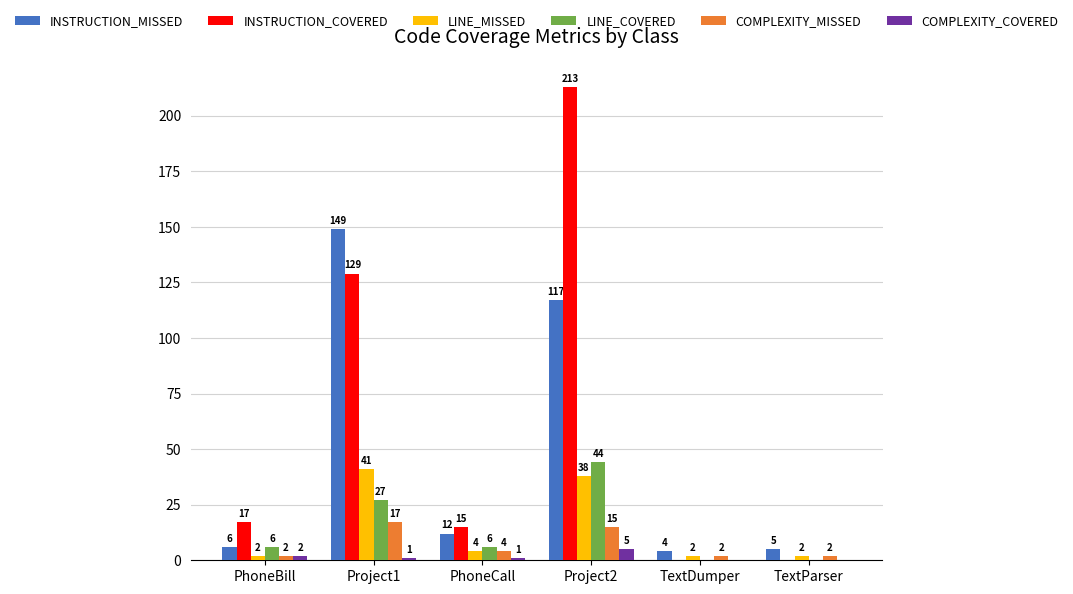

What is the average value of the INSTRUCTION_COVERED series?

62